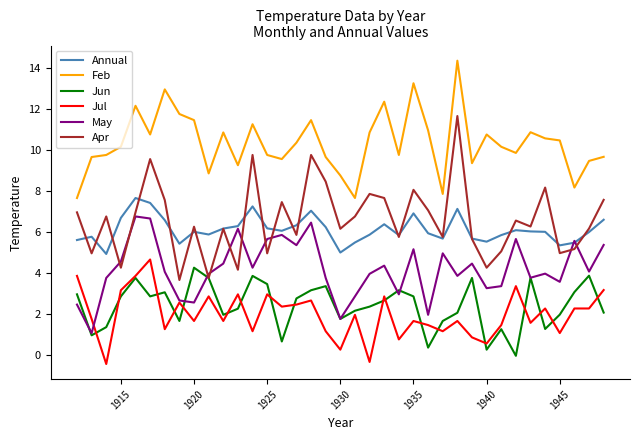

What is the minimum value for May?

1.1